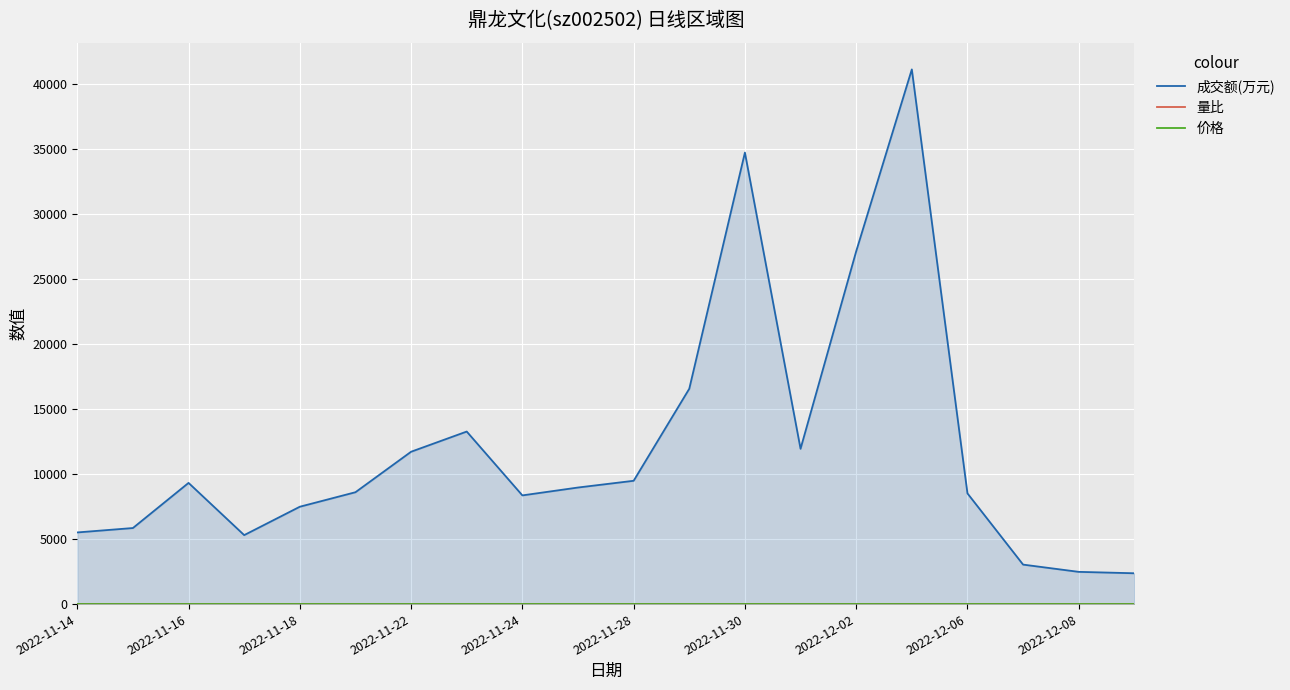

Which series has the largest total across all categories?

成交额(万元)